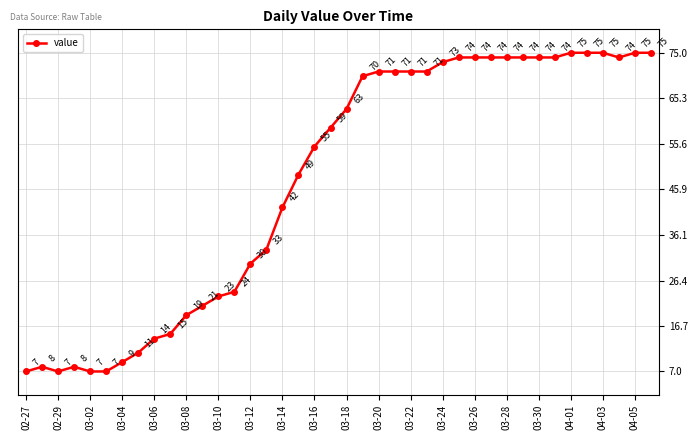

Reading right to left, transcribe all the data shown in this chart.

75	75	74	75	75	75	74	74	74	74	74	74	74	73	71	71	71	71	70	63	59	55	49	42	33	30	24	23	21	19	15	14	11	9	7	7	8	7	8	7